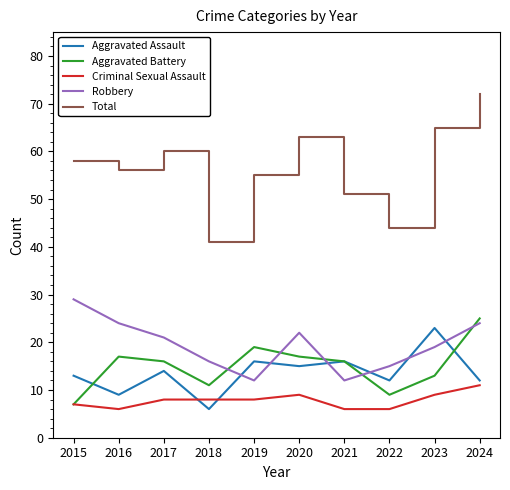

What is the total value across all series at 2019?

110